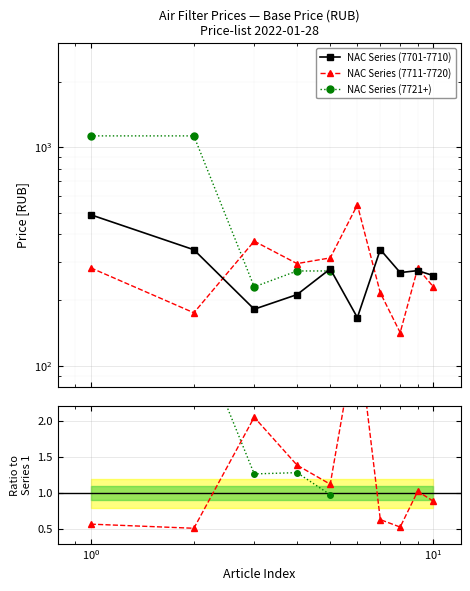

What is the sum of all 7701-7710 values?

2810.6